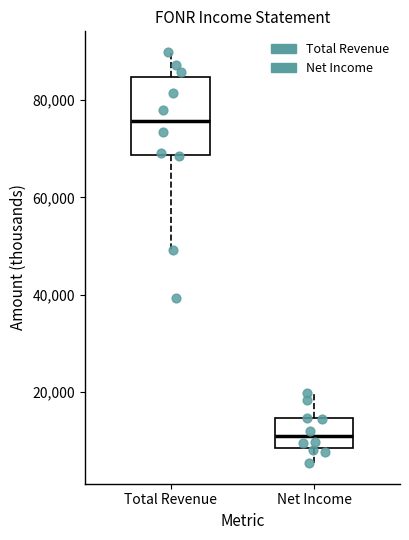

Reading left to right, transcribe this box plot: for each box, give where its median line is, the range the box spans, and where its two whiskers end, as read against the y-axis. The values are not printed on the chart, so give them approximately, as read against the axis.

Total Revenue: median 76000, box 68000 to 84000, whiskers 50000 to 90000
Net Income: median 10000, box 8000 to 14000, whiskers 6000 to 20000